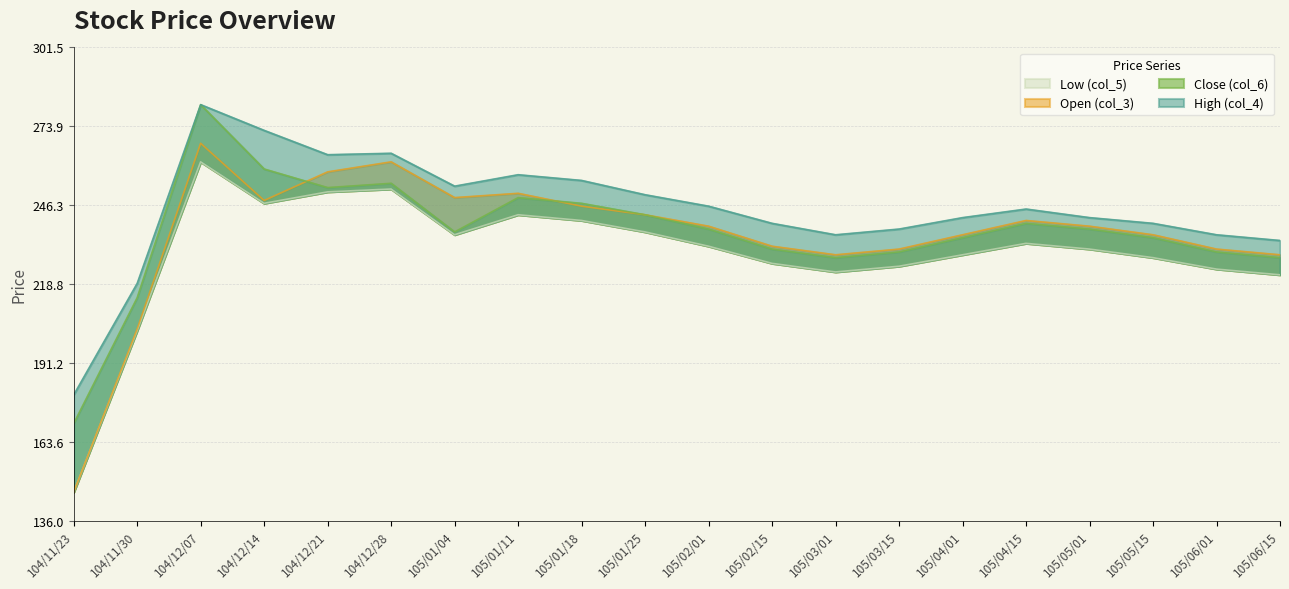

In Open (col_3), how many points are lower than both neighbors (excluding endpoints)?

3